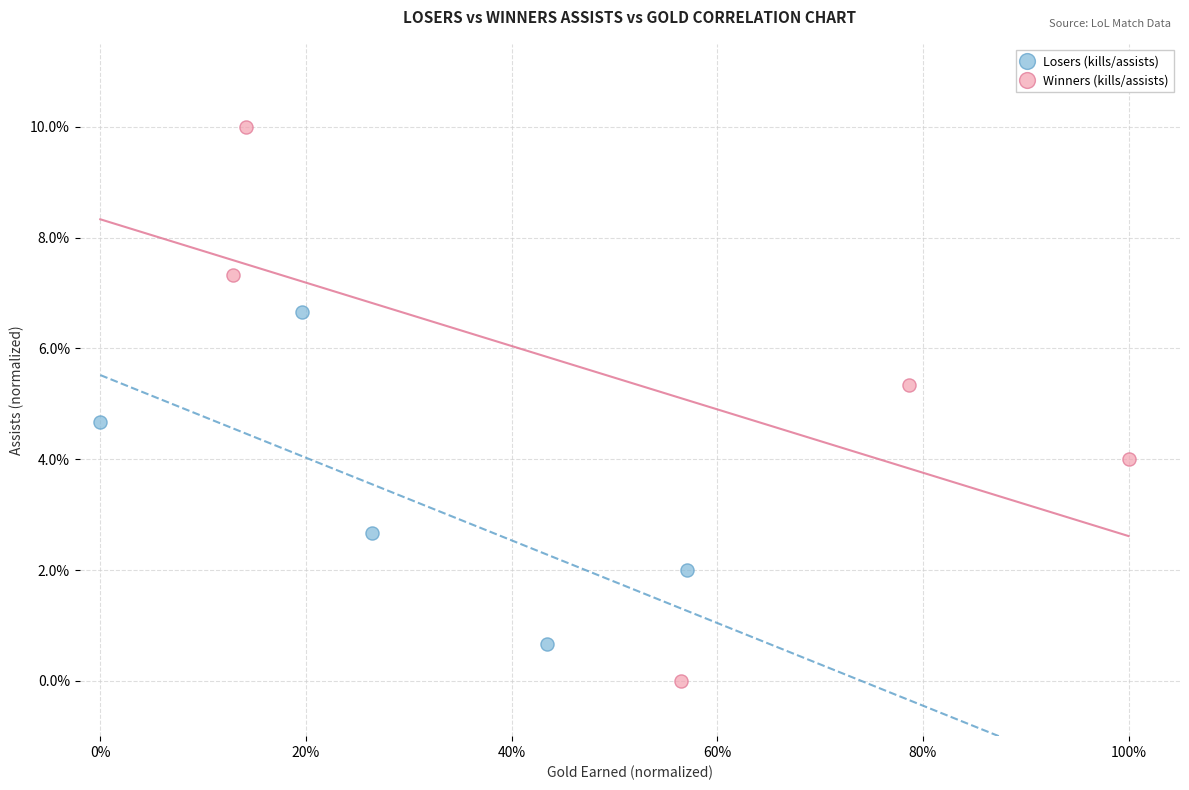

Which series contains the lowest Y value?

Winners (kills/assists)